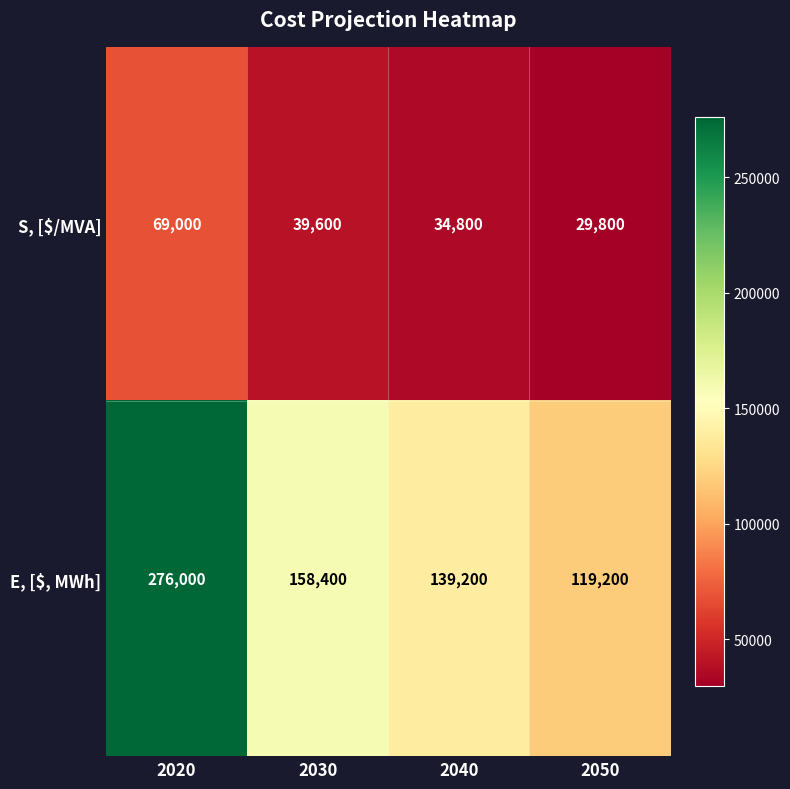

What is the difference between the S, [$/MVA] values at 2030 and 2050?

9800